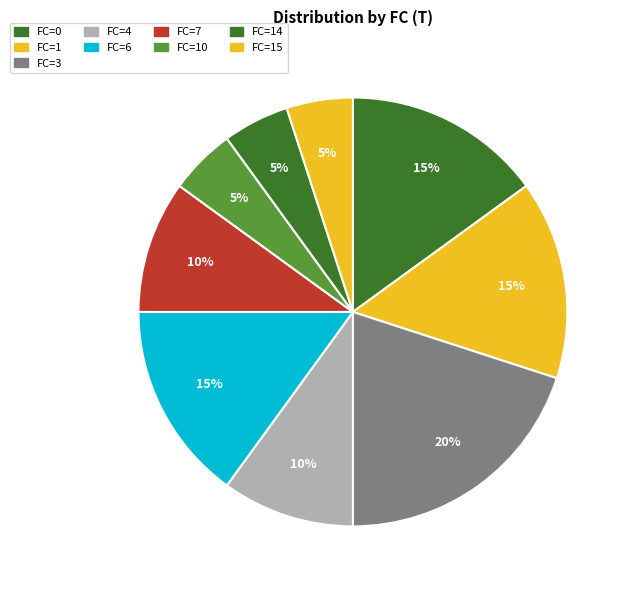

How many segments does this pie chart have?

9